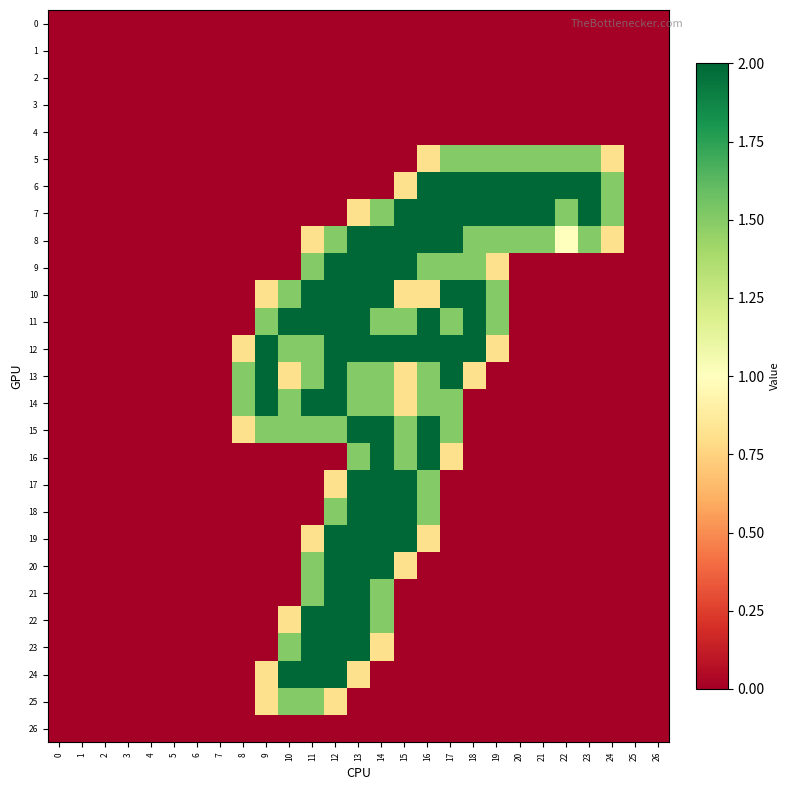

Reading left to right, transcribe all the data shown in this chart.

0: 0=0.0	1=0.0	2=0.0	3=0.0	4=0.0	5=0.0	6=0.0	7=0.0	8=0.0	9=0.0	10=0.0	11=0.0	12=0.0	13=0.0	14=0.0	15=0.0	16=0.0	17=0.0	18=0.0	19=0.0	20=0.0	21=0.0	22=0.0	23=0.0	24=0.0	25=0.0	26=0.0
1: 0=0.0	1=0.0	2=0.0	3=0.0	4=0.0	5=0.0	6=0.0	7=0.0	8=0.0	9=0.0	10=0.0	11=0.0	12=0.0	13=0.0	14=0.0	15=0.0	16=0.0	17=0.0	18=0.0	19=0.0	20=0.0	21=0.0	22=0.0	23=0.0	24=0.0	25=0.0	26=0.0
2: 0=0.0	1=0.0	2=0.0	3=0.0	4=0.0	5=0.0	6=0.0	7=0.0	8=0.0	9=0.0	10=0.0	11=0.0	12=0.0	13=0.0	14=0.0	15=0.0	16=0.0	17=0.0	18=0.0	19=0.0	20=0.0	21=0.0	22=0.0	23=0.0	24=0.0	25=0.0	26=0.0
3: 0=0.0	1=0.0	2=0.0	3=0.0	4=0.0	5=0.0	6=0.0	7=0.0	8=0.0	9=0.0	10=0.0	11=0.0	12=0.0	13=0.0	14=0.0	15=0.0	16=0.0	17=0.0	18=0.0	19=0.0	20=0.0	21=0.0	22=0.0	23=0.0	24=0.0	25=0.0	26=0.0
4: 0=0.0	1=0.0	2=0.0	3=0.0	4=0.0	5=0.0	6=0.0	7=0.0	8=0.0	9=0.0	10=0.0	11=0.0	12=0.0	13=0.0	14=0.0	15=0.0	16=0.0	17=0.0	18=0.0	19=0.0	20=0.0	21=0.0	22=0.0	23=0.0	24=0.0	25=0.0	26=0.0
5: 0=0.0	1=0.0	2=0.0	3=0.0	4=0.0	5=0.0	6=0.0	7=0.0	8=0.0	9=0.0	10=0.0	11=0.0	12=0.0	13=0.0	14=0.0	15=0.0	16=0.8	17=1.5	18=1.5	19=1.5	20=1.5	21=1.5	22=1.5	23=1.5	24=0.8	25=0.0	26=0.0
6: 0=0.0	1=0.0	2=0.0	3=0.0	4=0.0	5=0.0	6=0.0	7=0.0	8=0.0	9=0.0	10=0.0	11=0.0	12=0.0	13=0.0	14=0.0	15=0.8	16=2.0	17=2.0	18=2.0	19=2.0	20=2.0	21=2.0	22=2.0	23=2.0	24=1.5	25=0.0	26=0.0
7: 0=0.0	1=0.0	2=0.0	3=0.0	4=0.0	5=0.0	6=0.0	7=0.0	8=0.0	9=0.0	10=0.0	11=0.0	12=0.0	13=0.8	14=1.5	15=2.0	16=2.0	17=2.0	18=2.0	19=2.0	20=2.0	21=2.0	22=1.5	23=2.0	24=1.5	25=0.0	26=0.0
8: 0=0.0	1=0.0	2=0.0	3=0.0	4=0.0	5=0.0	6=0.0	7=0.0	8=0.0	9=0.0	10=0.0	11=0.8	12=1.5	13=2.0	14=2.0	15=2.0	16=2.0	17=2.0	18=1.5	19=1.5	20=1.5	21=1.5	22=1.0	23=1.5	24=0.8	25=0.0	26=0.0
9: 0=0.0	1=0.0	2=0.0	3=0.0	4=0.0	5=0.0	6=0.0	7=0.0	8=0.0	9=0.0	10=0.0	11=1.5	12=2.0	13=2.0	14=2.0	15=2.0	16=1.5	17=1.5	18=1.5	19=0.8	20=0.0	21=0.0	22=0.0	23=0.0	24=0.0	25=0.0	26=0.0
10: 0=0.0	1=0.0	2=0.0	3=0.0	4=0.0	5=0.0	6=0.0	7=0.0	8=0.0	9=0.8	10=1.5	11=2.0	12=2.0	13=2.0	14=2.0	15=0.8	16=0.8	17=2.0	18=2.0	19=1.5	20=0.0	21=0.0	22=0.0	23=0.0	24=0.0	25=0.0	26=0.0
11: 0=0.0	1=0.0	2=0.0	3=0.0	4=0.0	5=0.0	6=0.0	7=0.0	8=0.0	9=1.5	10=2.0	11=2.0	12=2.0	13=2.0	14=1.5	15=1.5	16=2.0	17=1.5	18=2.0	19=1.5	20=0.0	21=0.0	22=0.0	23=0.0	24=0.0	25=0.0	26=0.0
12: 0=0.0	1=0.0	2=0.0	3=0.0	4=0.0	5=0.0	6=0.0	7=0.0	8=0.8	9=2.0	10=1.5	11=1.5	12=2.0	13=2.0	14=2.0	15=2.0	16=2.0	17=2.0	18=2.0	19=0.8	20=0.0	21=0.0	22=0.0	23=0.0	24=0.0	25=0.0	26=0.0
13: 0=0.0	1=0.0	2=0.0	3=0.0	4=0.0	5=0.0	6=0.0	7=0.0	8=1.5	9=2.0	10=0.8	11=1.5	12=2.0	13=1.5	14=1.5	15=0.8	16=1.5	17=2.0	18=0.8	19=0.0	20=0.0	21=0.0	22=0.0	23=0.0	24=0.0	25=0.0	26=0.0
14: 0=0.0	1=0.0	2=0.0	3=0.0	4=0.0	5=0.0	6=0.0	7=0.0	8=1.5	9=2.0	10=1.5	11=2.0	12=2.0	13=1.5	14=1.5	15=0.8	16=1.5	17=1.5	18=0.0	19=0.0	20=0.0	21=0.0	22=0.0	23=0.0	24=0.0	25=0.0	26=0.0
15: 0=0.0	1=0.0	2=0.0	3=0.0	4=0.0	5=0.0	6=0.0	7=0.0	8=0.8	9=1.5	10=1.5	11=1.5	12=1.5	13=2.0	14=2.0	15=1.5	16=2.0	17=1.5	18=0.0	19=0.0	20=0.0	21=0.0	22=0.0	23=0.0	24=0.0	25=0.0	26=0.0
16: 0=0.0	1=0.0	2=0.0	3=0.0	4=0.0	5=0.0	6=0.0	7=0.0	8=0.0	9=0.0	10=0.0	11=0.0	12=0.0	13=1.5	14=2.0	15=1.5	16=2.0	17=0.8	18=0.0	19=0.0	20=0.0	21=0.0	22=0.0	23=0.0	24=0.0	25=0.0	26=0.0
17: 0=0.0	1=0.0	2=0.0	3=0.0	4=0.0	5=0.0	6=0.0	7=0.0	8=0.0	9=0.0	10=0.0	11=0.0	12=0.8	13=2.0	14=2.0	15=2.0	16=1.5	17=0.0	18=0.0	19=0.0	20=0.0	21=0.0	22=0.0	23=0.0	24=0.0	25=0.0	26=0.0
18: 0=0.0	1=0.0	2=0.0	3=0.0	4=0.0	5=0.0	6=0.0	7=0.0	8=0.0	9=0.0	10=0.0	11=0.0	12=1.5	13=2.0	14=2.0	15=2.0	16=1.5	17=0.0	18=0.0	19=0.0	20=0.0	21=0.0	22=0.0	23=0.0	24=0.0	25=0.0	26=0.0
19: 0=0.0	1=0.0	2=0.0	3=0.0	4=0.0	5=0.0	6=0.0	7=0.0	8=0.0	9=0.0	10=0.0	11=0.8	12=2.0	13=2.0	14=2.0	15=2.0	16=0.8	17=0.0	18=0.0	19=0.0	20=0.0	21=0.0	22=0.0	23=0.0	24=0.0	25=0.0	26=0.0
20: 0=0.0	1=0.0	2=0.0	3=0.0	4=0.0	5=0.0	6=0.0	7=0.0	8=0.0	9=0.0	10=0.0	11=1.5	12=2.0	13=2.0	14=2.0	15=0.8	16=0.0	17=0.0	18=0.0	19=0.0	20=0.0	21=0.0	22=0.0	23=0.0	24=0.0	25=0.0	26=0.0
21: 0=0.0	1=0.0	2=0.0	3=0.0	4=0.0	5=0.0	6=0.0	7=0.0	8=0.0	9=0.0	10=0.0	11=1.5	12=2.0	13=2.0	14=1.5	15=0.0	16=0.0	17=0.0	18=0.0	19=0.0	20=0.0	21=0.0	22=0.0	23=0.0	24=0.0	25=0.0	26=0.0
22: 0=0.0	1=0.0	2=0.0	3=0.0	4=0.0	5=0.0	6=0.0	7=0.0	8=0.0	9=0.0	10=0.8	11=2.0	12=2.0	13=2.0	14=1.5	15=0.0	16=0.0	17=0.0	18=0.0	19=0.0	20=0.0	21=0.0	22=0.0	23=0.0	24=0.0	25=0.0	26=0.0
23: 0=0.0	1=0.0	2=0.0	3=0.0	4=0.0	5=0.0	6=0.0	7=0.0	8=0.0	9=0.0	10=1.5	11=2.0	12=2.0	13=2.0	14=0.8	15=0.0	16=0.0	17=0.0	18=0.0	19=0.0	20=0.0	21=0.0	22=0.0	23=0.0	24=0.0	25=0.0	26=0.0
24: 0=0.0	1=0.0	2=0.0	3=0.0	4=0.0	5=0.0	6=0.0	7=0.0	8=0.0	9=0.8	10=2.0	11=2.0	12=2.0	13=0.8	14=0.0	15=0.0	16=0.0	17=0.0	18=0.0	19=0.0	20=0.0	21=0.0	22=0.0	23=0.0	24=0.0	25=0.0	26=0.0
25: 0=0.0	1=0.0	2=0.0	3=0.0	4=0.0	5=0.0	6=0.0	7=0.0	8=0.0	9=0.8	10=1.5	11=1.5	12=0.8	13=0.0	14=0.0	15=0.0	16=0.0	17=0.0	18=0.0	19=0.0	20=0.0	21=0.0	22=0.0	23=0.0	24=0.0	25=0.0	26=0.0
26: 0=0.0	1=0.0	2=0.0	3=0.0	4=0.0	5=0.0	6=0.0	7=0.0	8=0.0	9=0.0	10=0.0	11=0.0	12=0.0	13=0.0	14=0.0	15=0.0	16=0.0	17=0.0	18=0.0	19=0.0	20=0.0	21=0.0	22=0.0	23=0.0	24=0.0	25=0.0	26=0.0